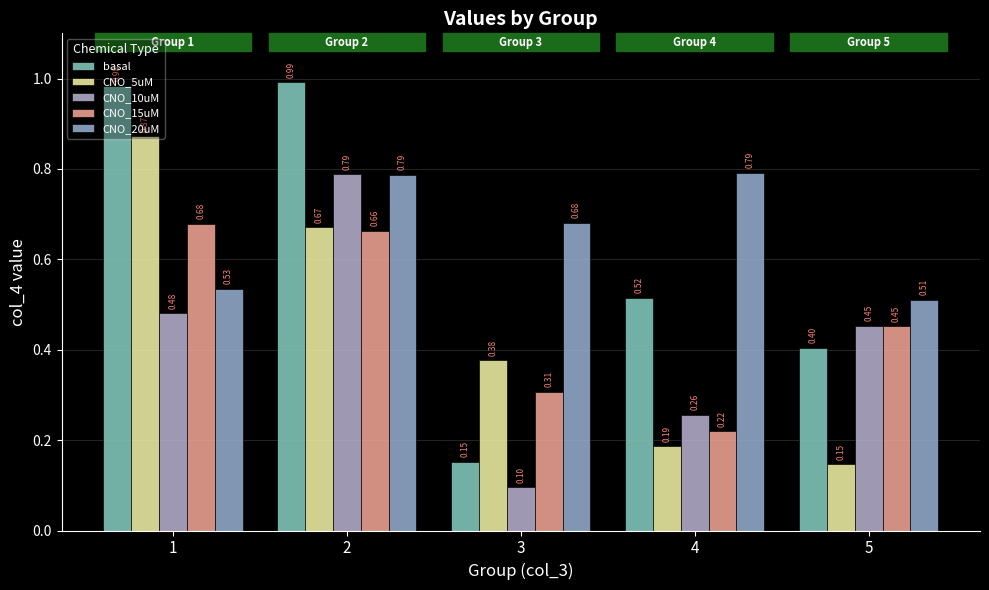

Reading left to right, transcribe all the data shown in this chart.

basal: 1=1.0	2=1.0	3=0.2	4=0.5	5=0.4
CNO_5uM: 1=0.9	2=0.7	3=0.4	4=0.2	5=0.1
CNO_10uM: 1=0.5	2=0.8	3=0.1	4=0.3	5=0.5
CNO_15uM: 1=0.7	2=0.7	3=0.3	4=0.2	5=0.5
CNO_20uM: 1=0.5	2=0.8	3=0.7	4=0.8	5=0.5